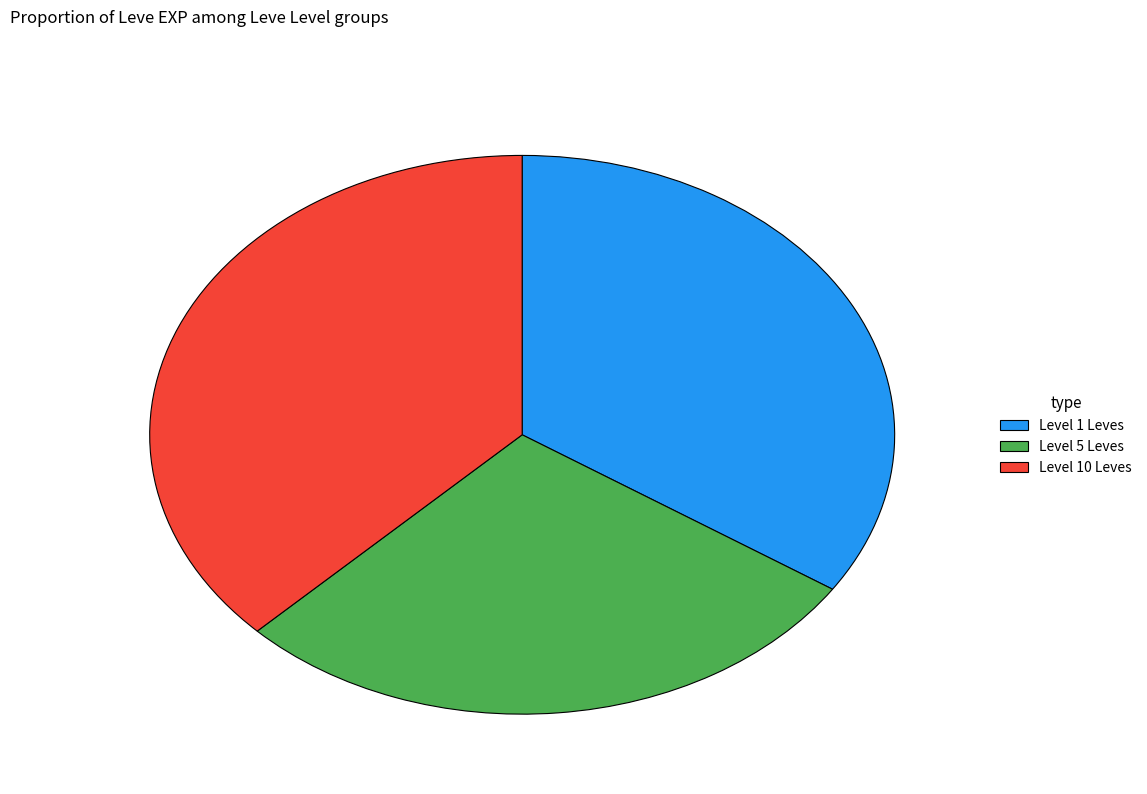

How many slices are in this pie chart?

3